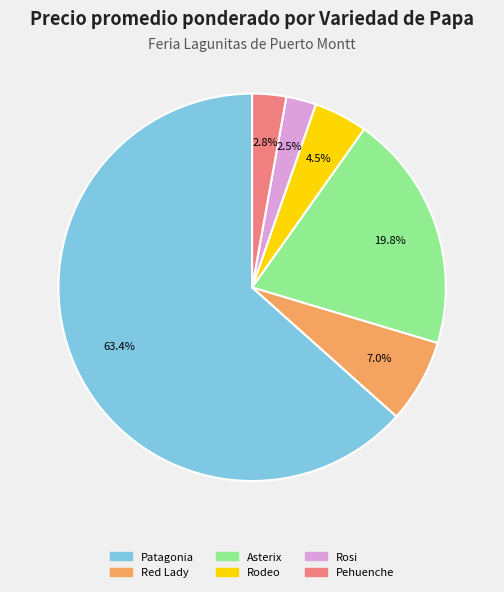

Combined, do Patagonia and Pehuenche account for over 50%?

Yes